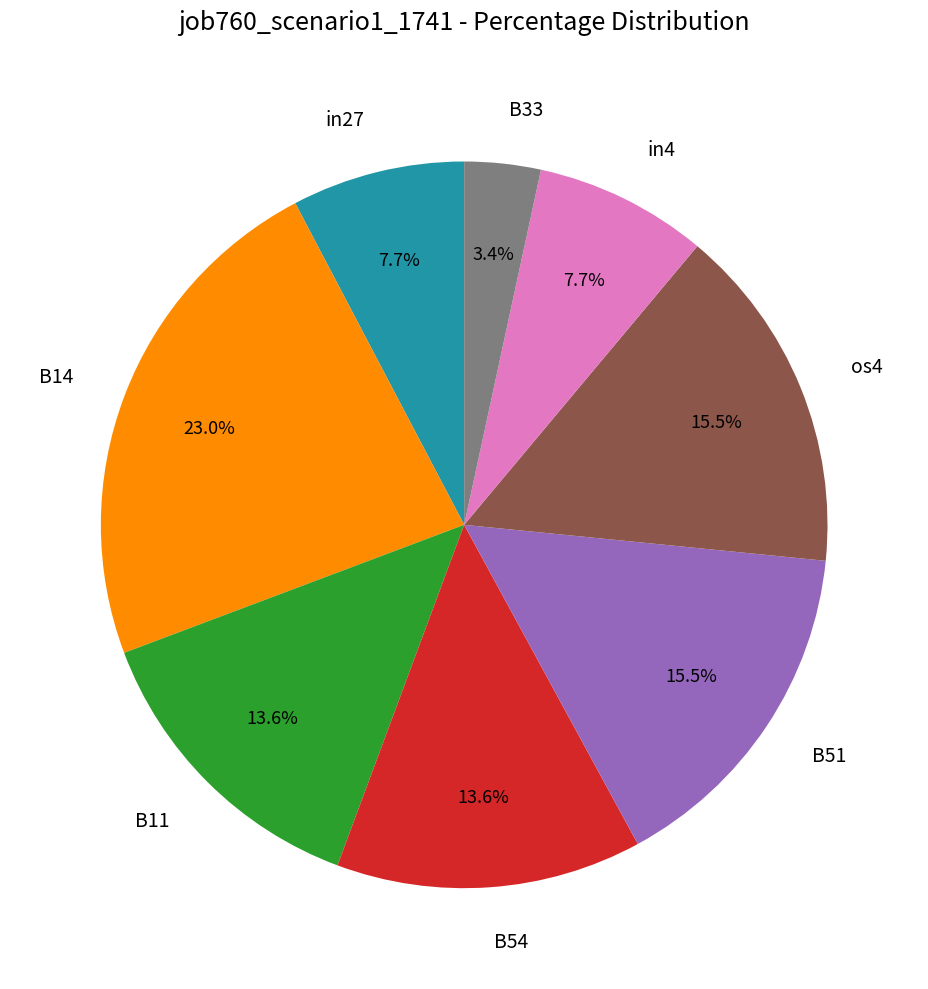

To the nearest percent, what is the average slice percentage?

12%